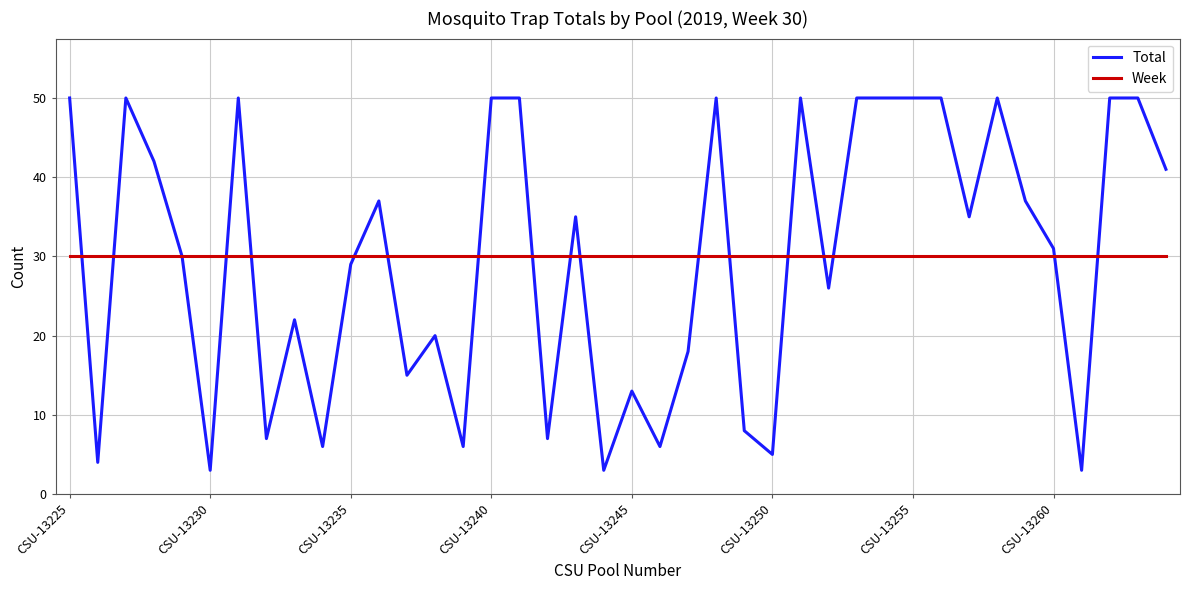

Which series has the widest spread of values?

Total